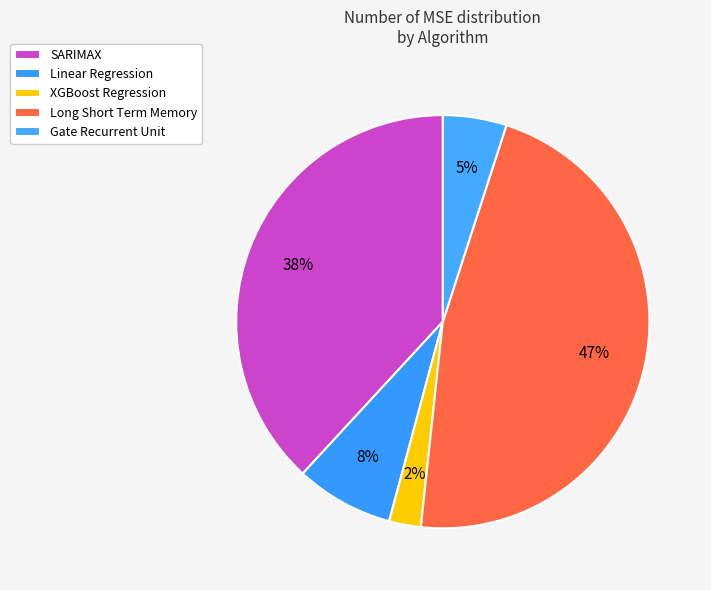

Rank the categories by value from highest to lowest.

Long Short Term Memory, SARIMAX, Linear Regression, Gate Recurrent Unit, XGBoost Regression